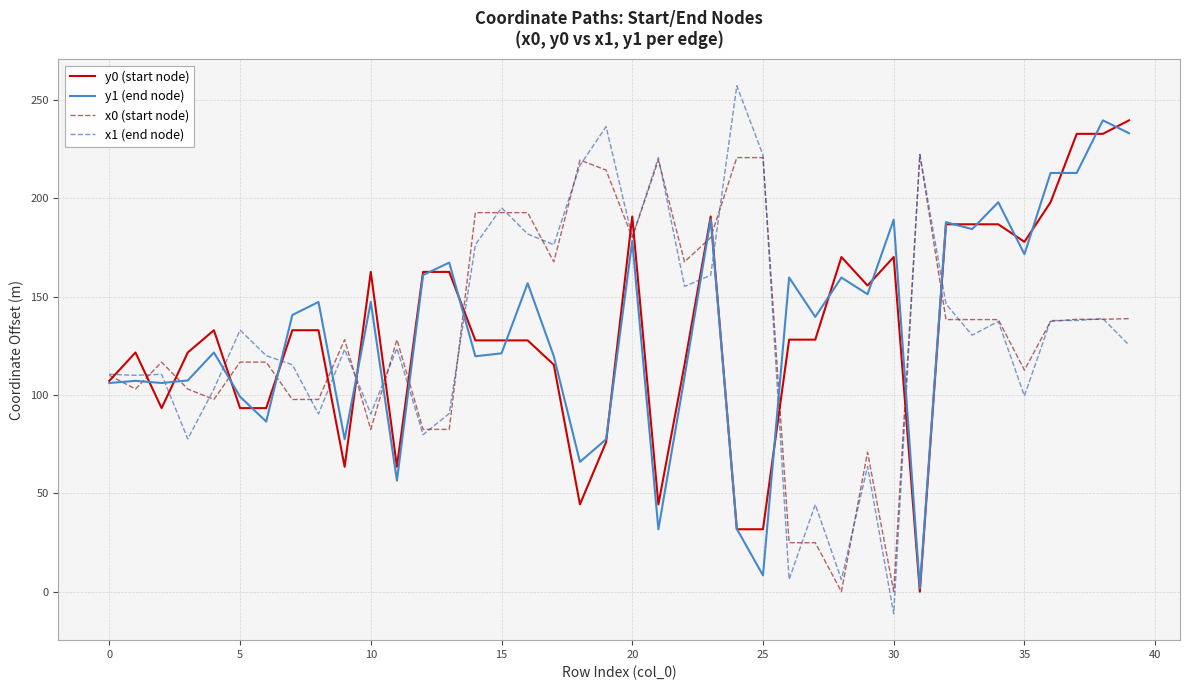

True or false: y1 (end node) and x0 (start node) intersect in this chart.

True